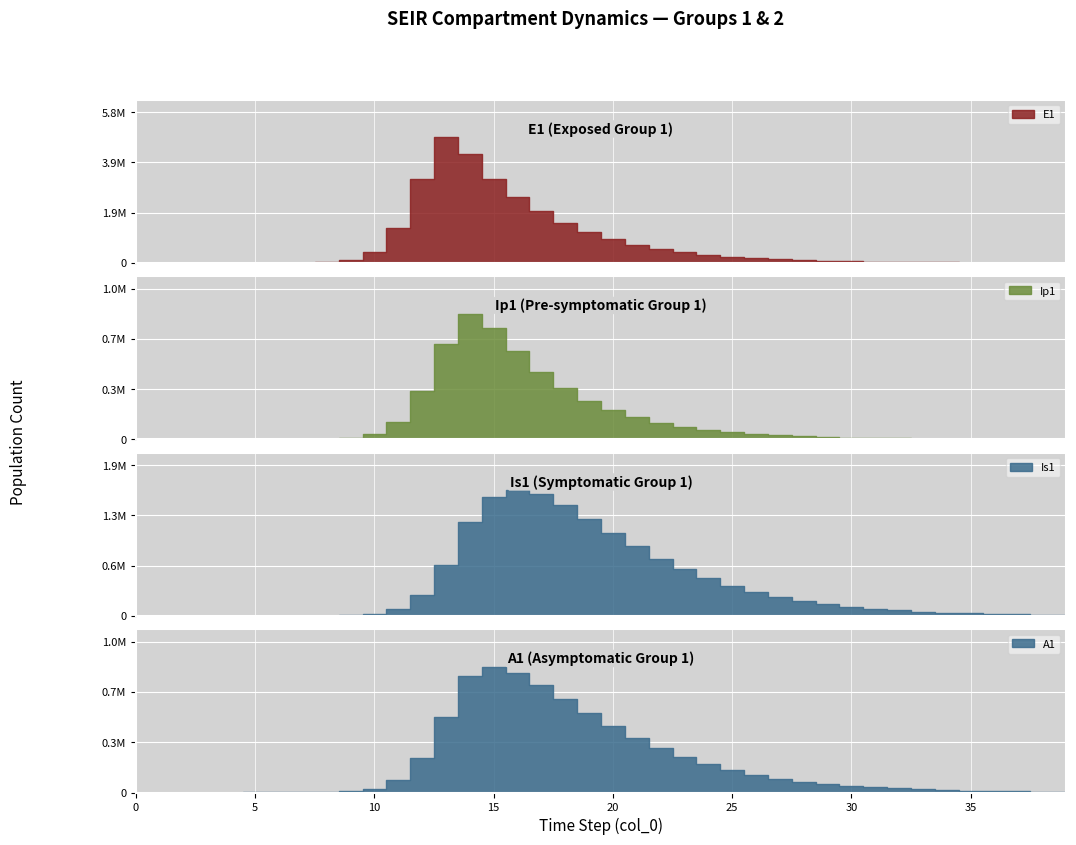

Which has a higher value, 38 or 32?

32